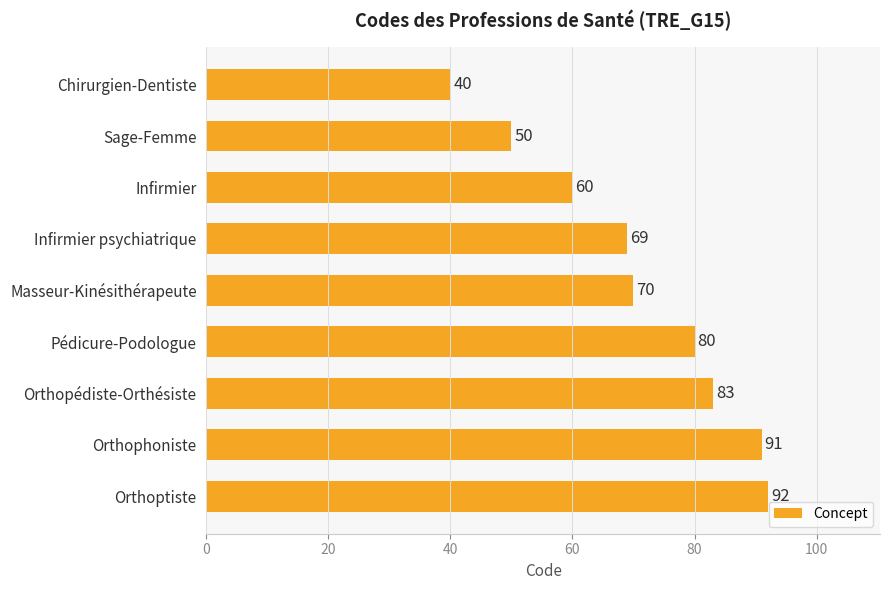

What is the label of the 3rd bar from the top?

Infirmier